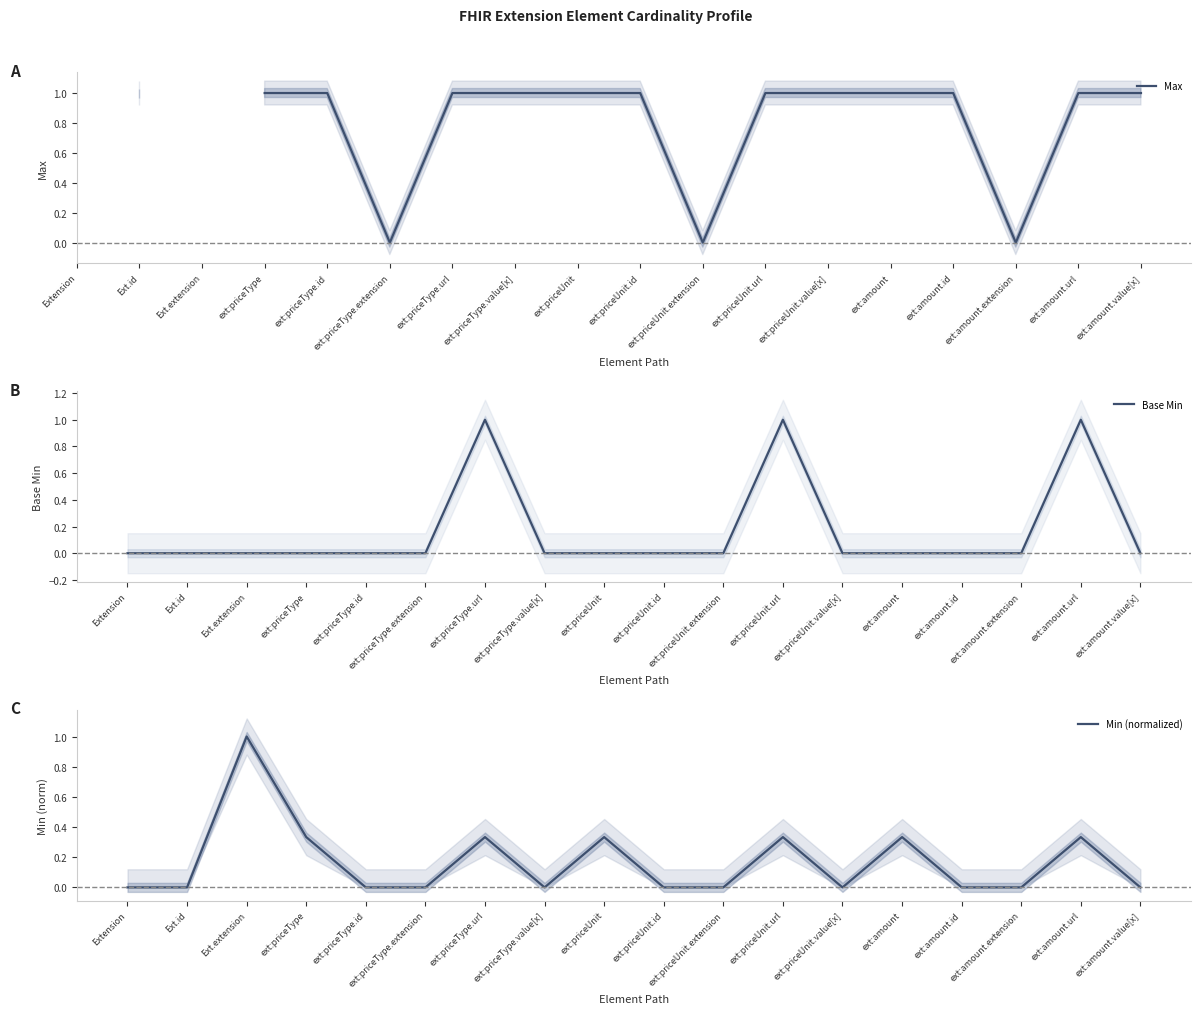

What position from the left is ext:priceUnit.id?

10